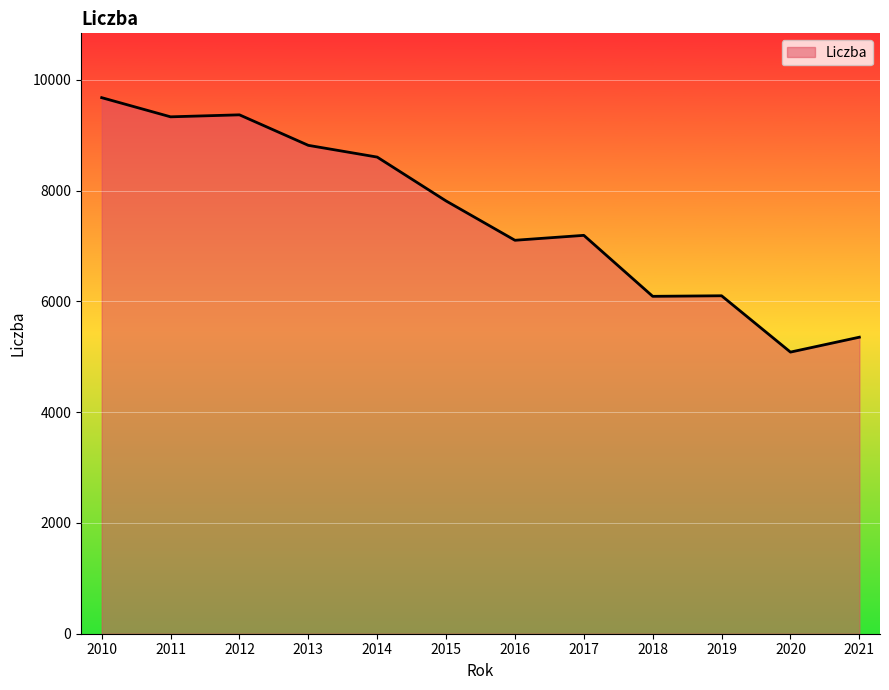

At which category does the chart reach its minimum across all series?

2020